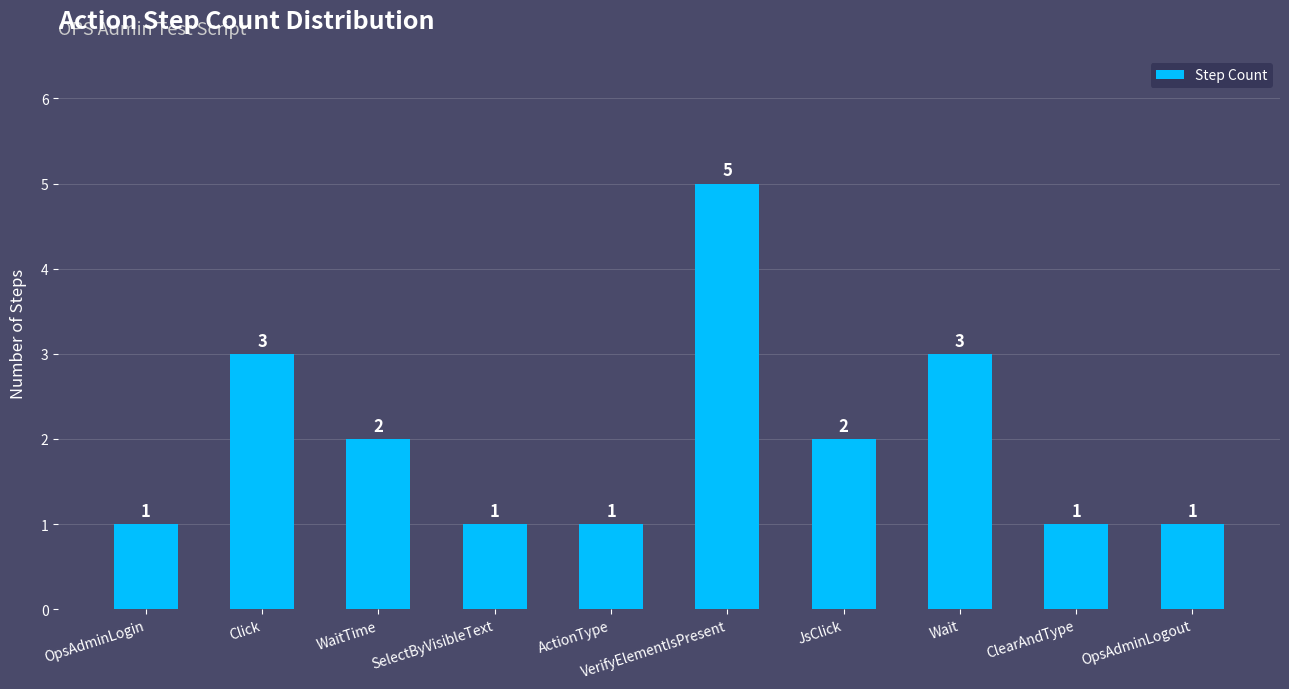

Count the values in the range 1 to 3.

9